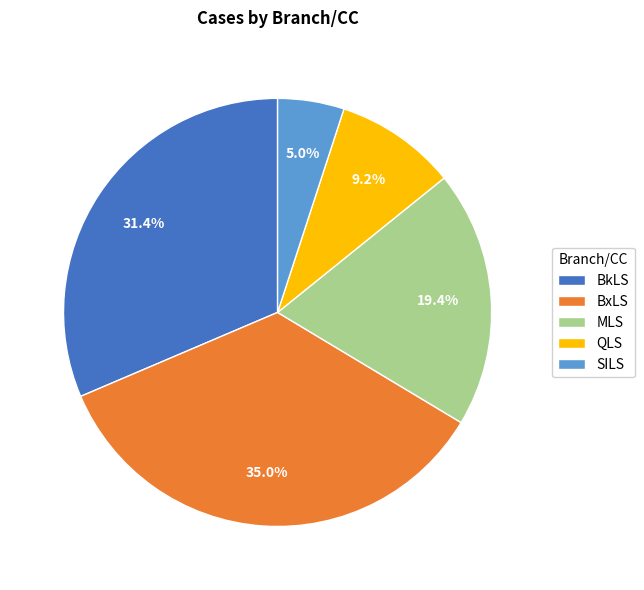

How many segments does this pie chart have?

5